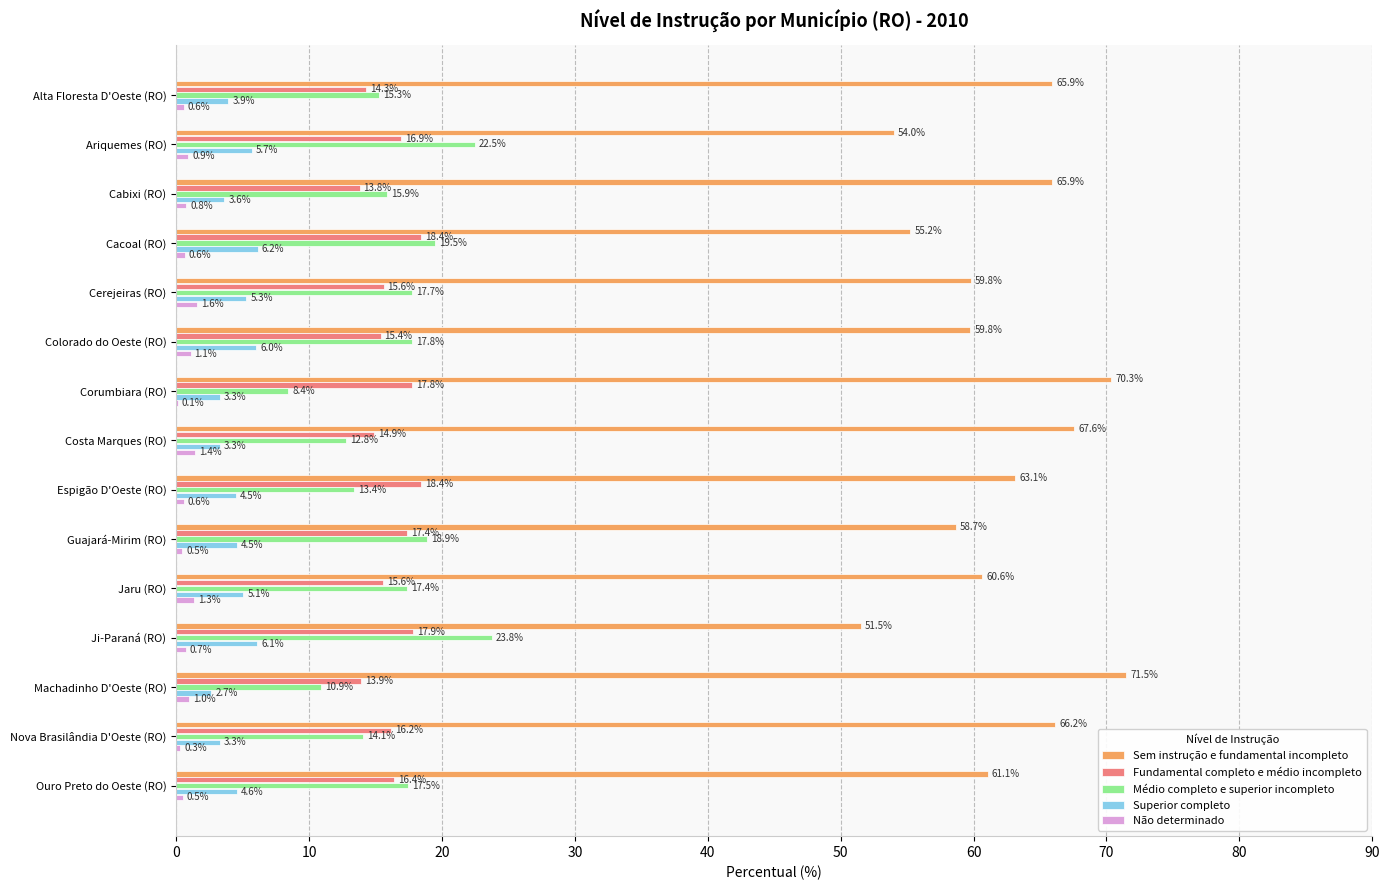

What is the sum of the Fundamental completo e médio incompleto values at Cerejeiras (RO) and Colorado do Oeste (RO)?

31.0